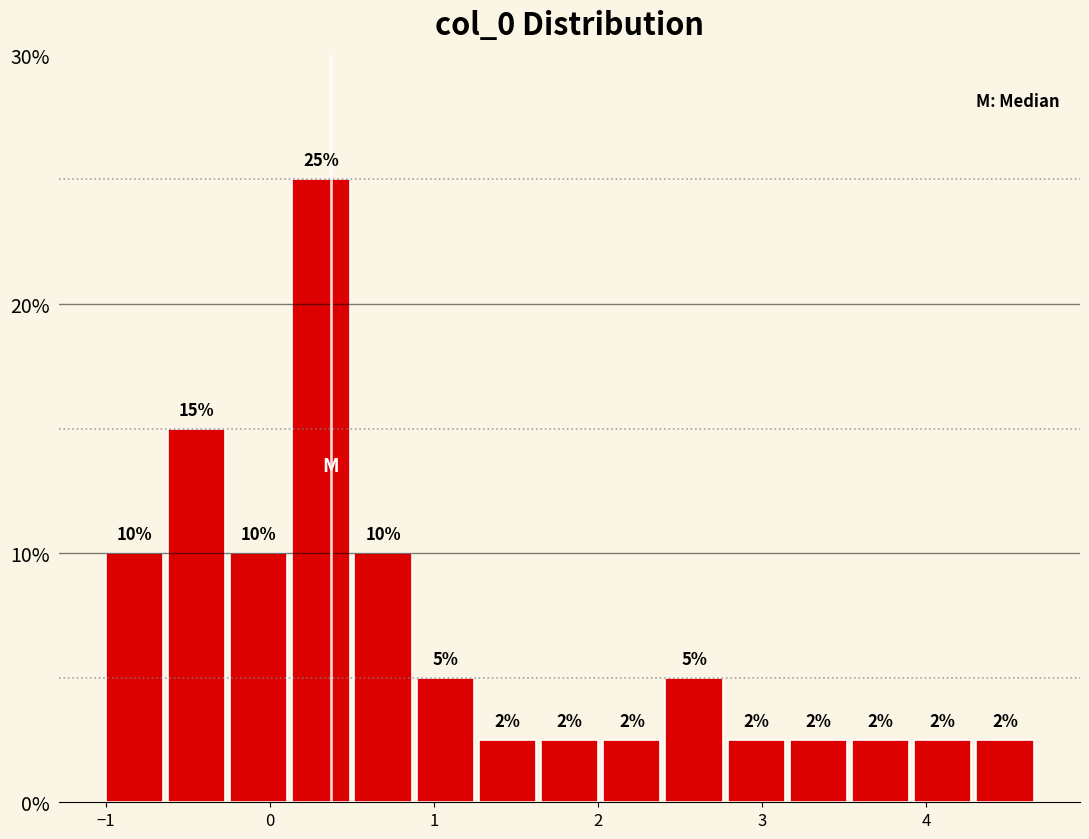

Around what value on the x-axis is the tallest bar? Give the approximate position of its centre, as read against the axis.

0.3